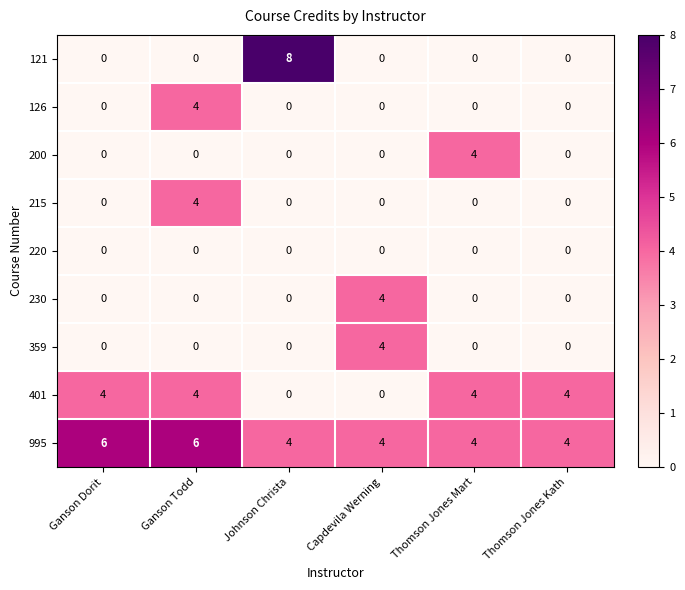

The value of 359 at Capdevila Werning is 2. True or false?

False